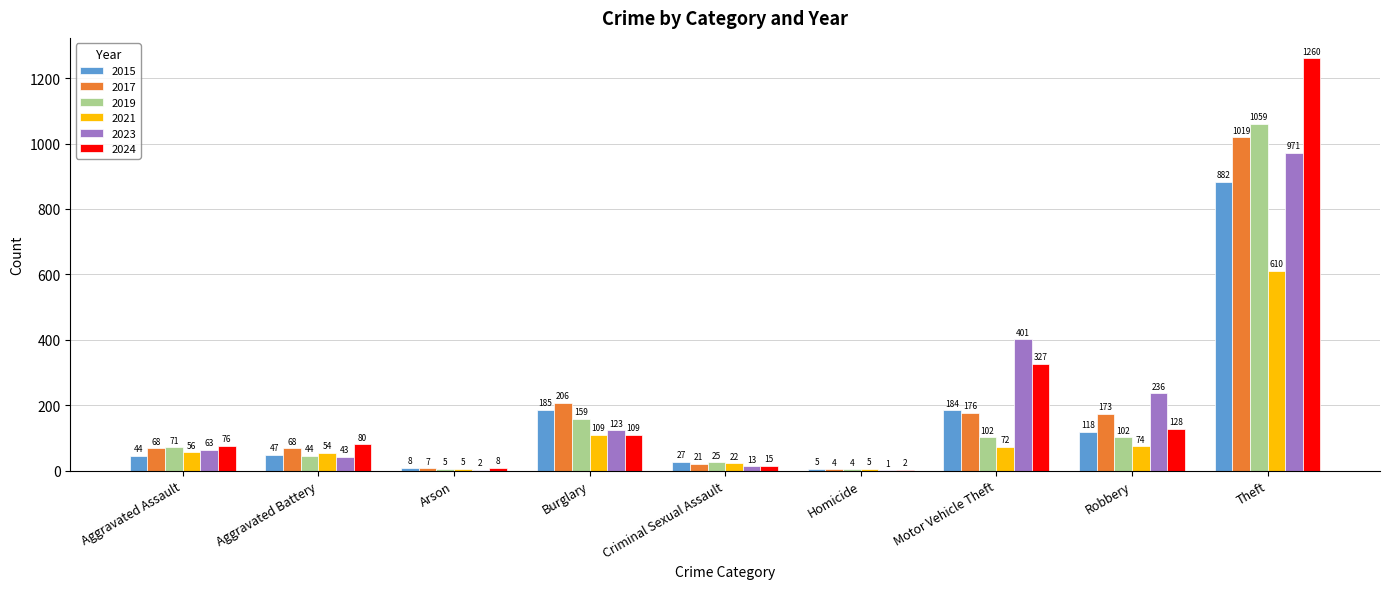

How many categories are shown in the chart?

9